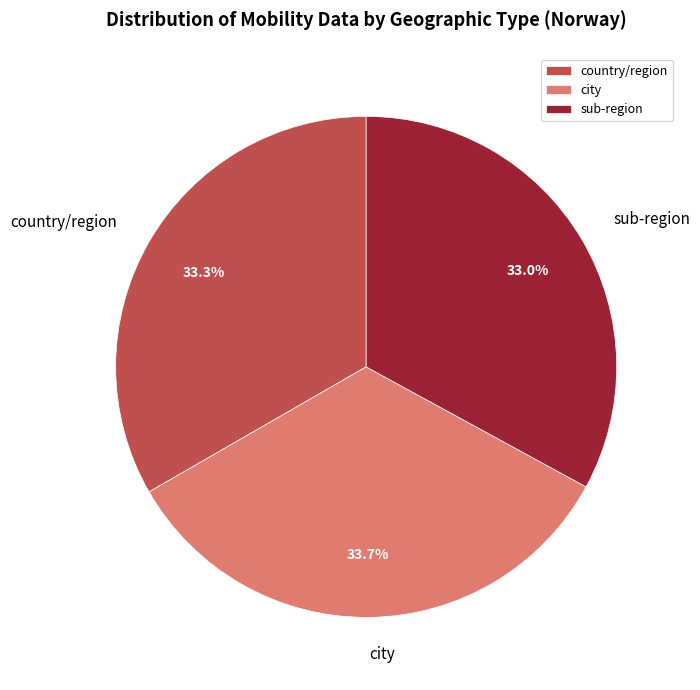

What is the ratio of the value at country/region to the value at sub-region?

1.0